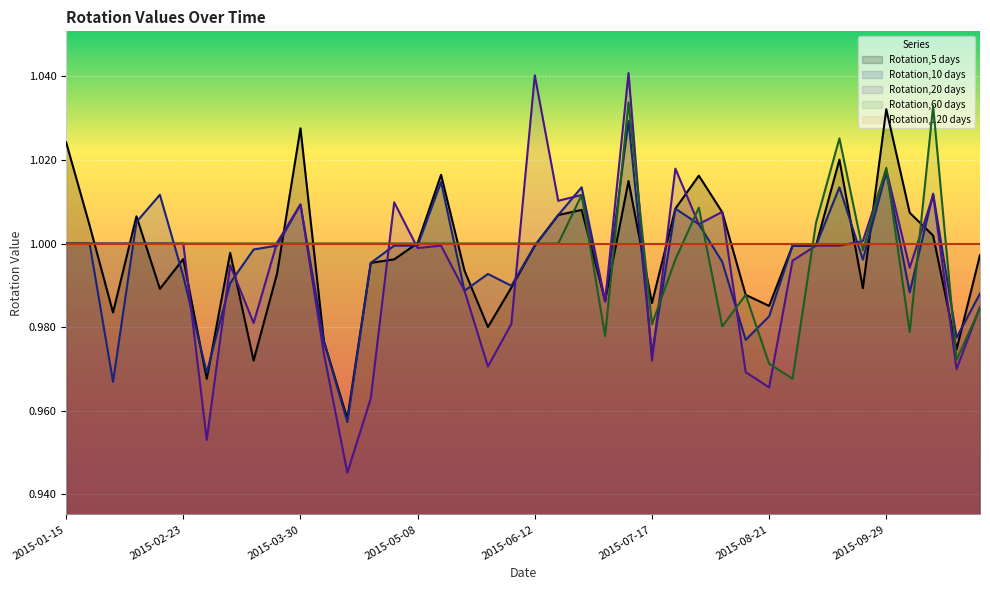

At 2015-04-08, list the series in order from largest to smallest.

Rotation,60 days, Rotation,5 days, Rotation,10 days, Rotation,20 days